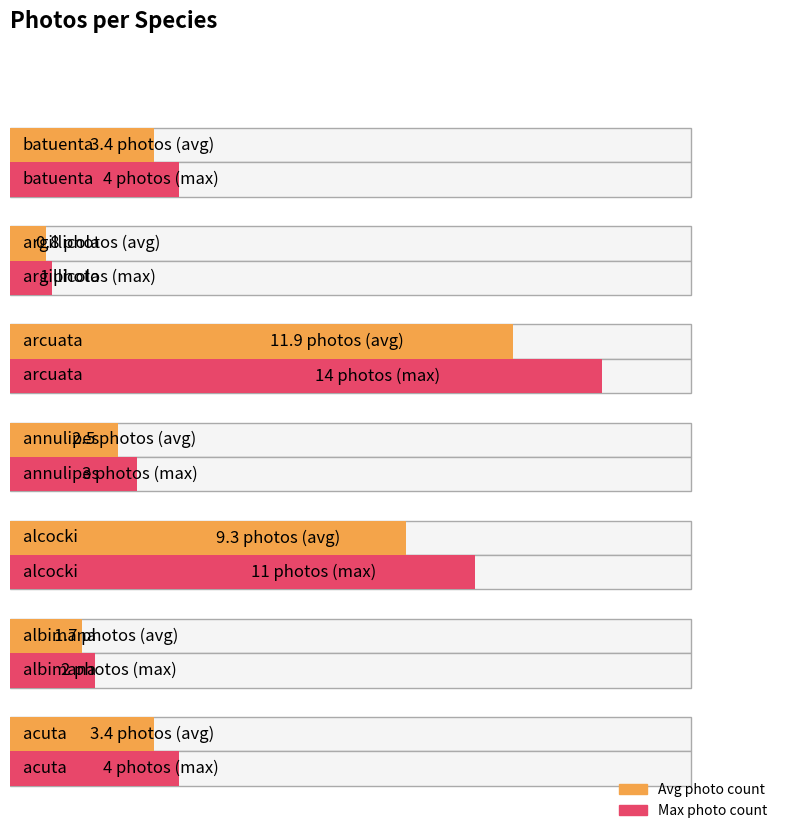

What is the greatest value displayed?

14